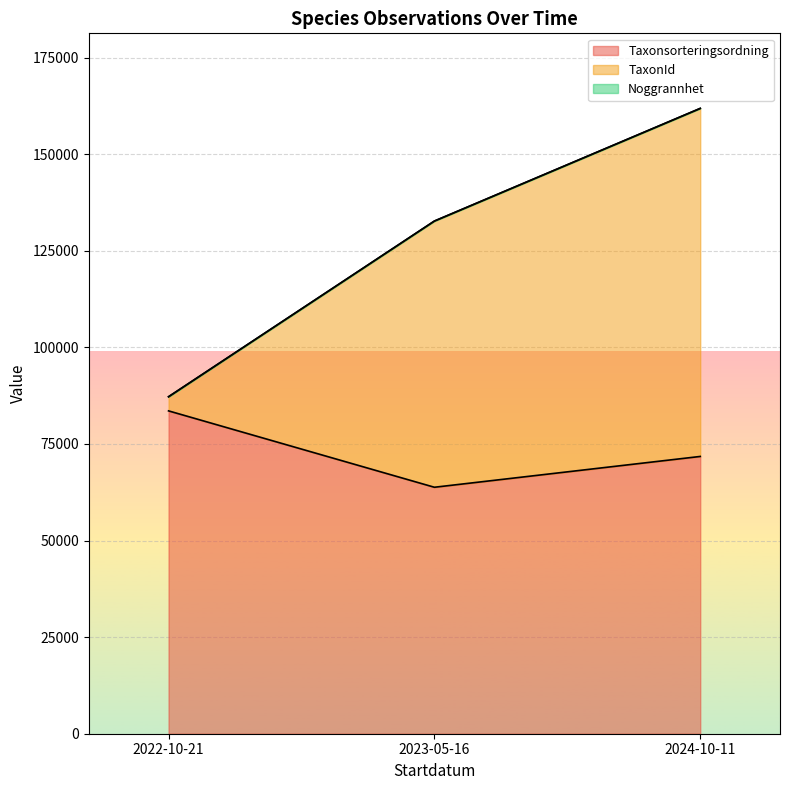

At which category is the sum across all series the highest?

2024-10-11